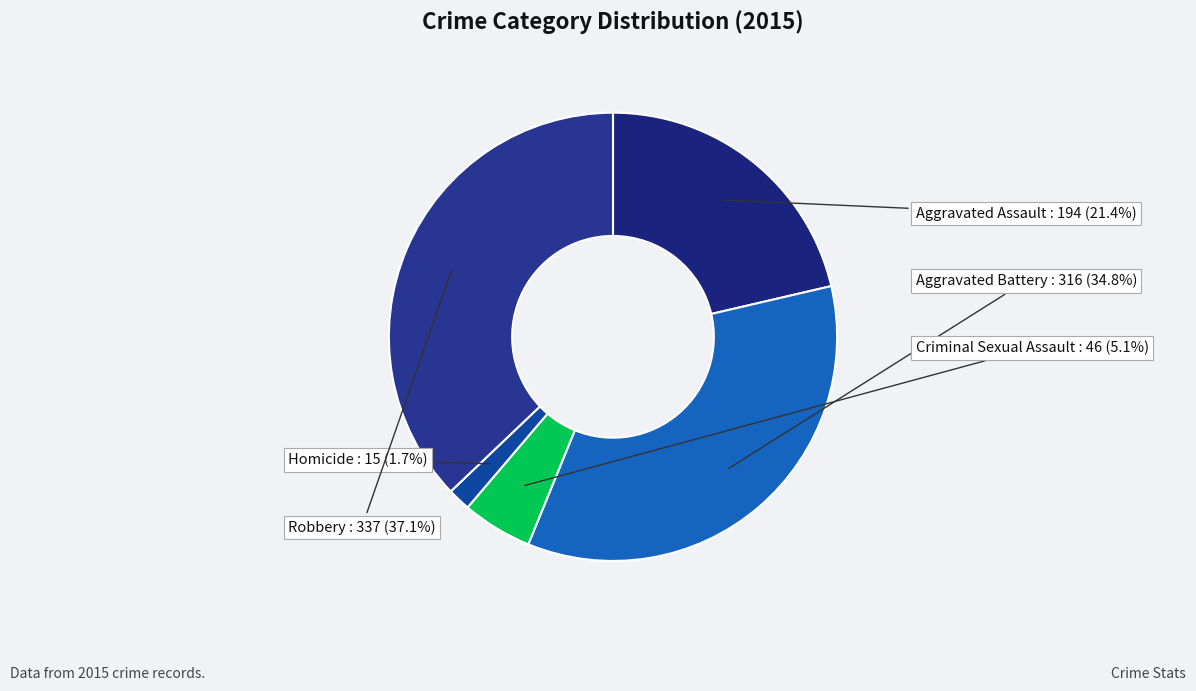

How many slices are in this pie chart?

5